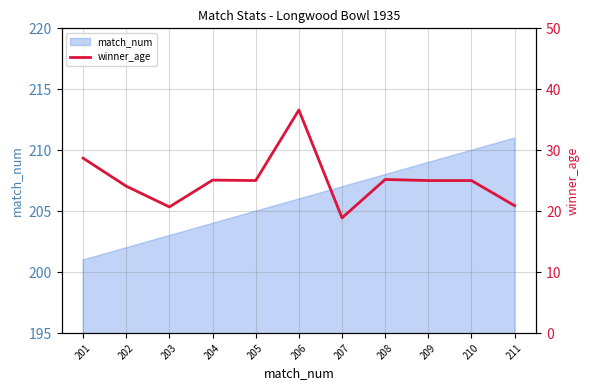

List the labels in order of value, smallest first.

207, 203, 211, 202, 205, 209, 210, 204, 208, 201, 206